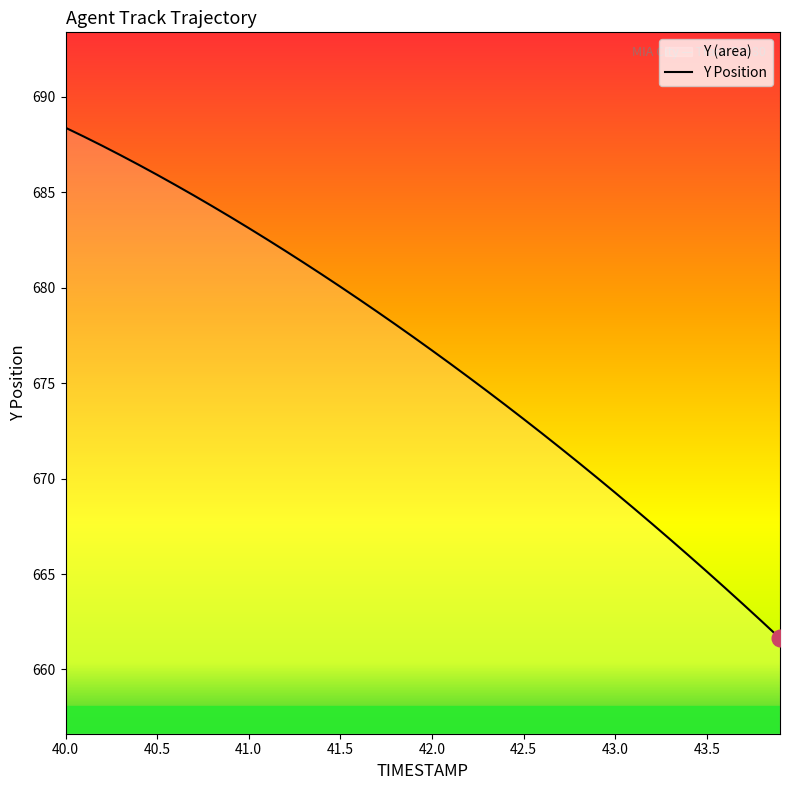

What is the minimum value shown in the chart?

661.6